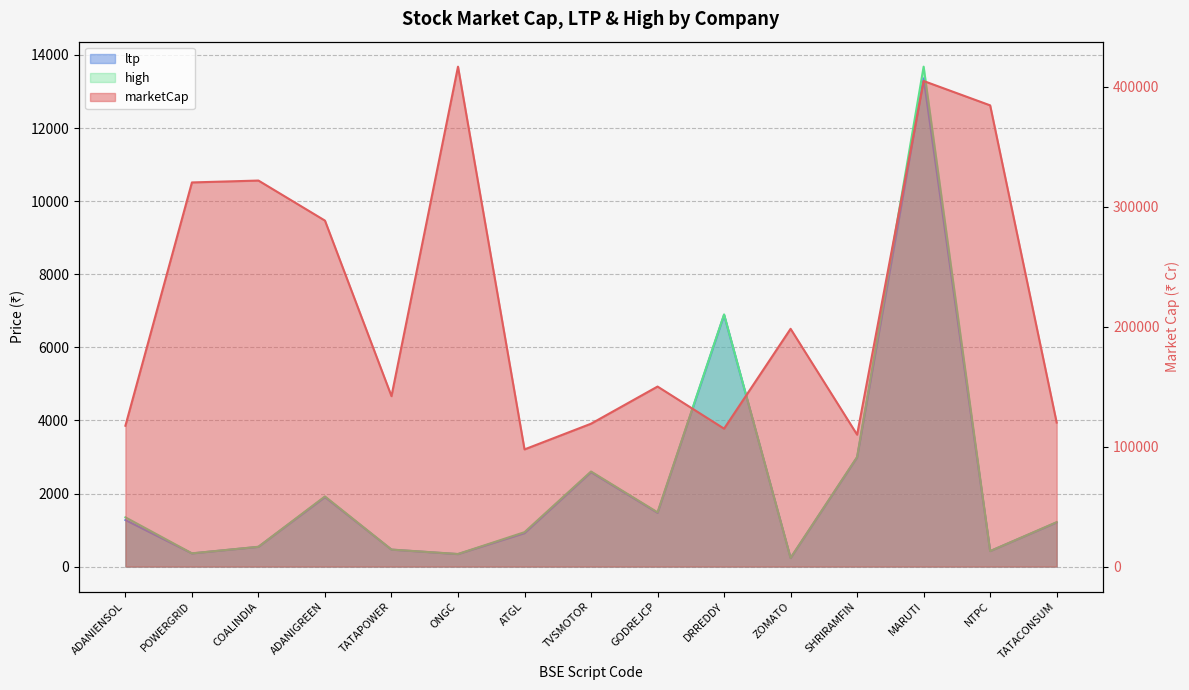

What is the label of the 5th point from the left?

TATAPOWER